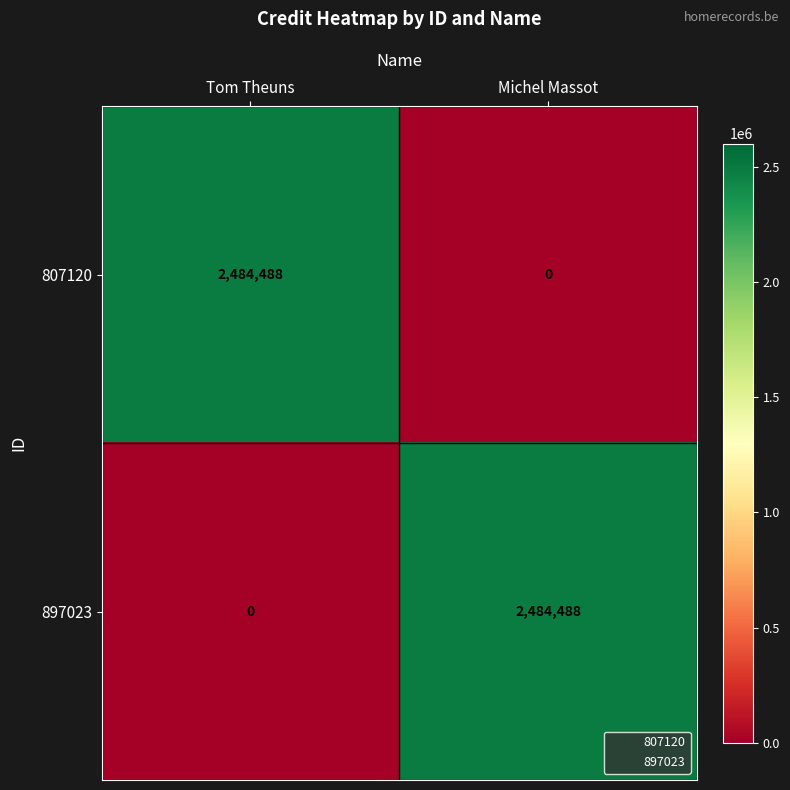

What is the spread (max minus min) of values at Tom Theuns?

2484488